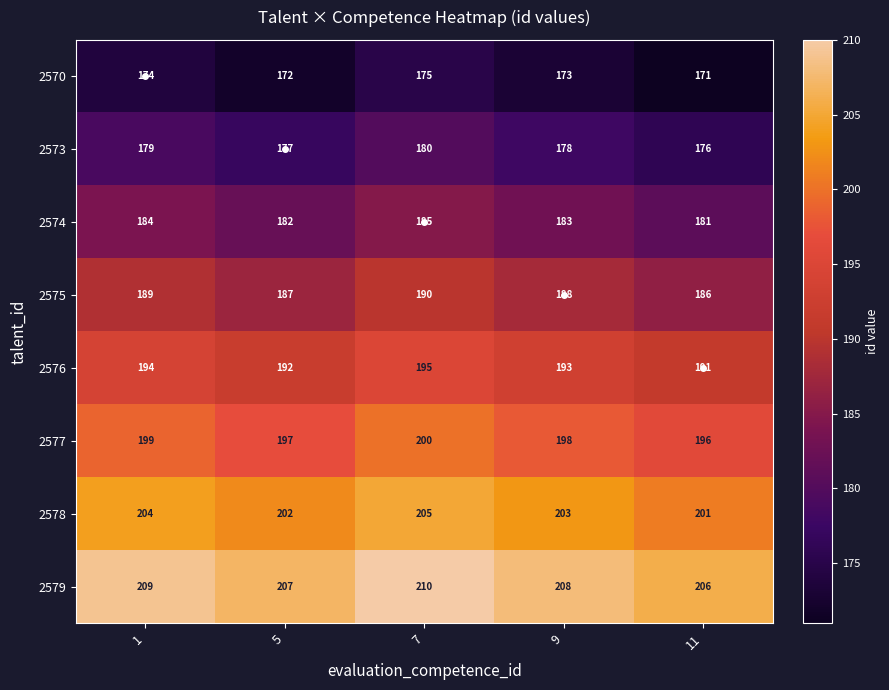

Which series has the largest total across all categories?

2579